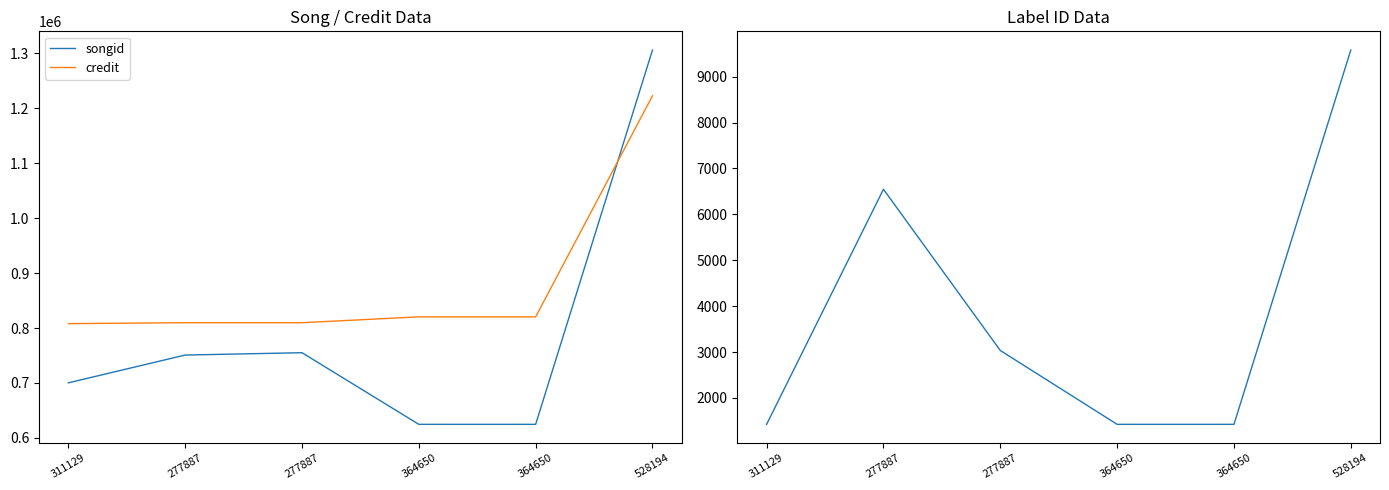

List the series in order of their peak value, highest first.

songid, credit, labelid